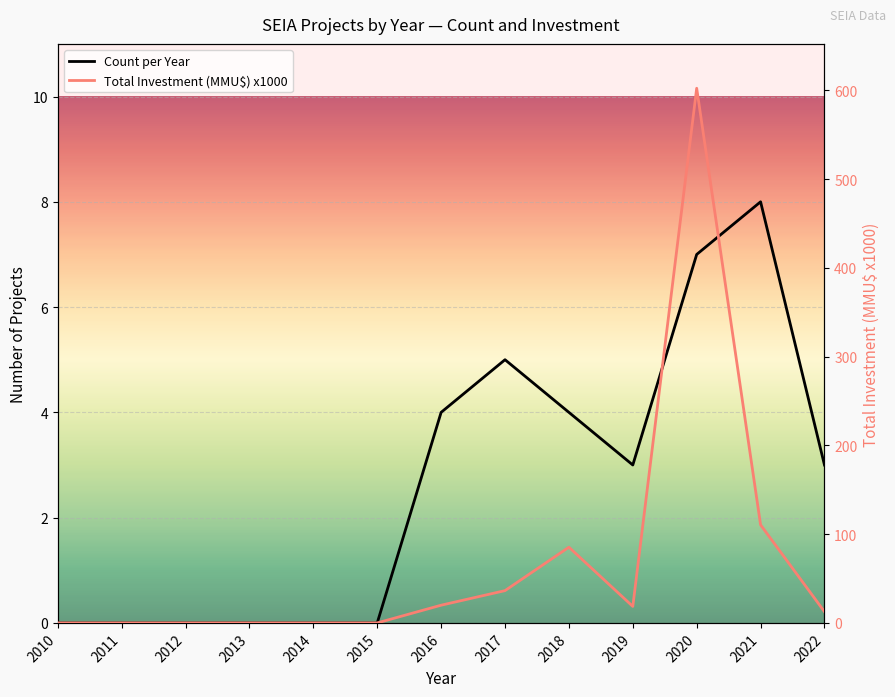

At how many categories does at least one series exceed 172?

1